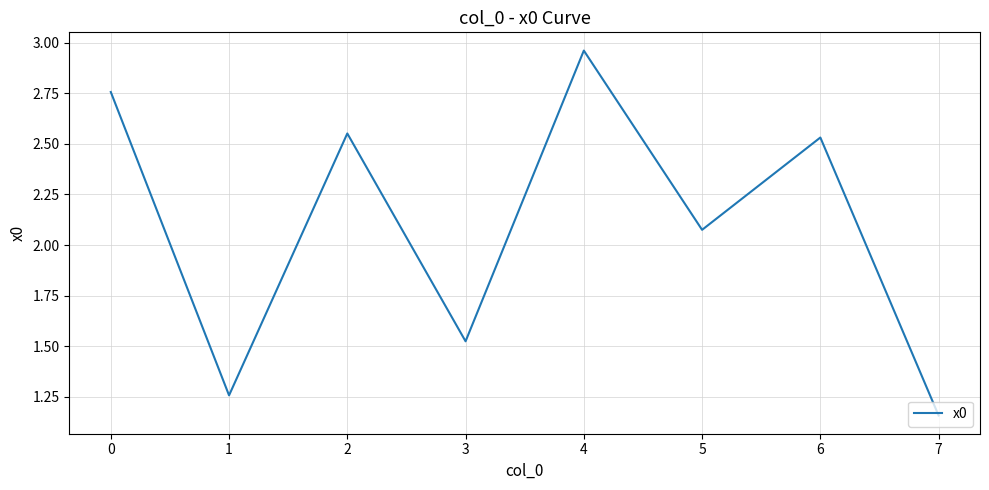

What is the difference between the values at 1 and 4?

1.7